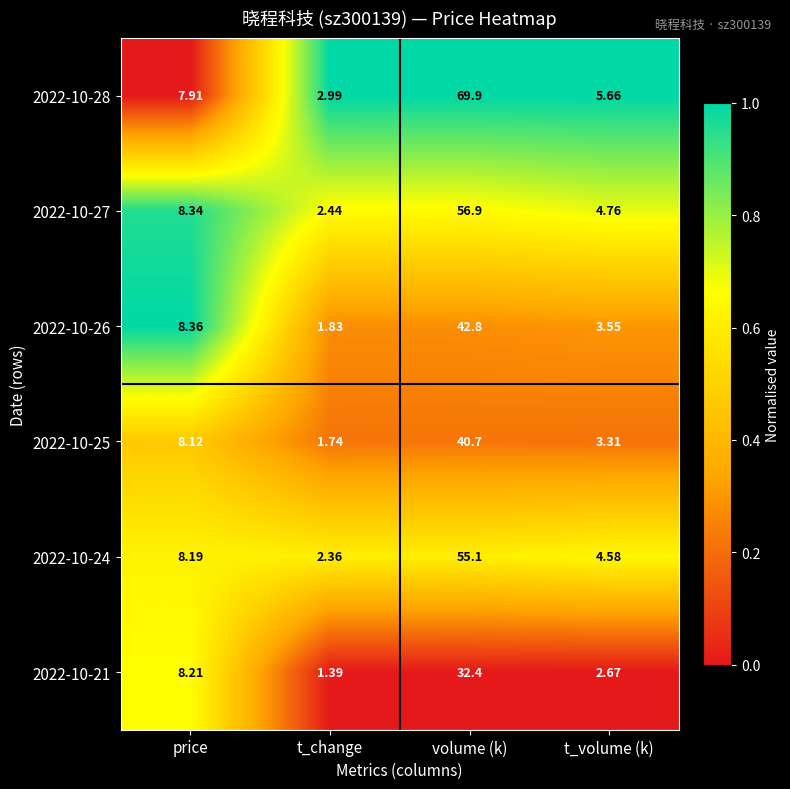

What is the total value across all series at t_volume (k)?

24.5